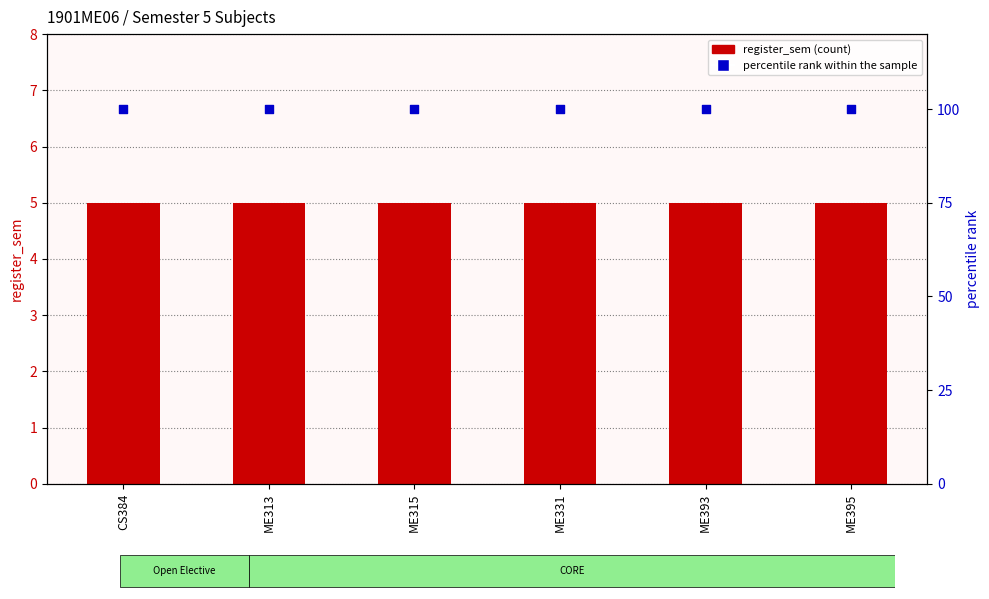

Which series has the largest Y range (max minus min)?

register_sem